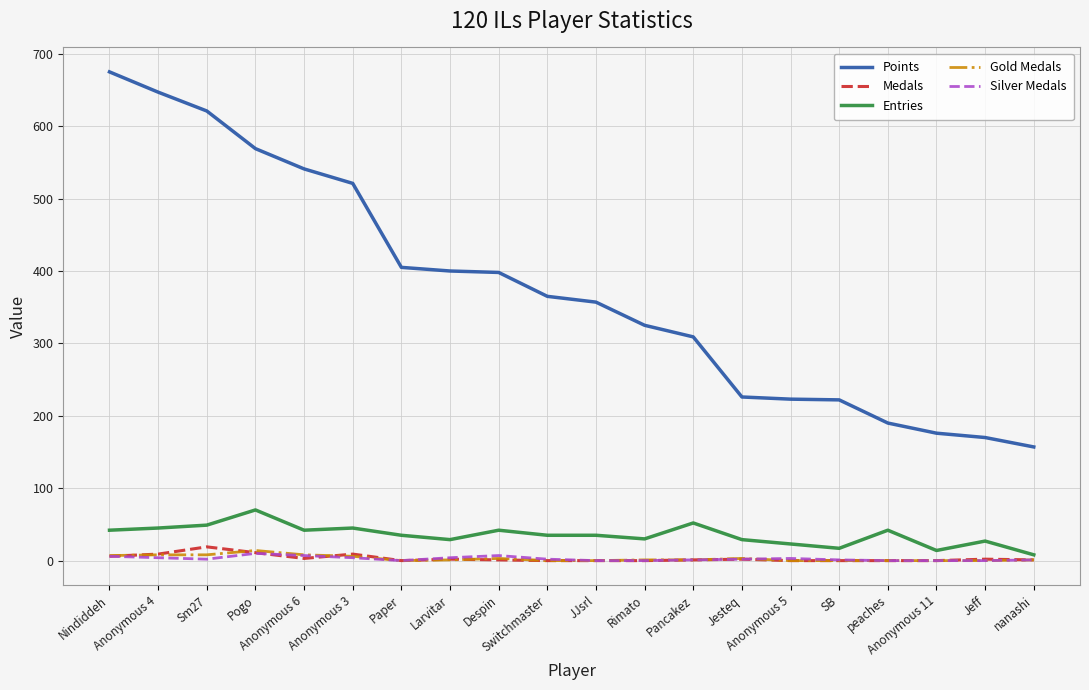

Is the value of Points at Jeff greater than the value of Entries at Switchmaster?

Yes